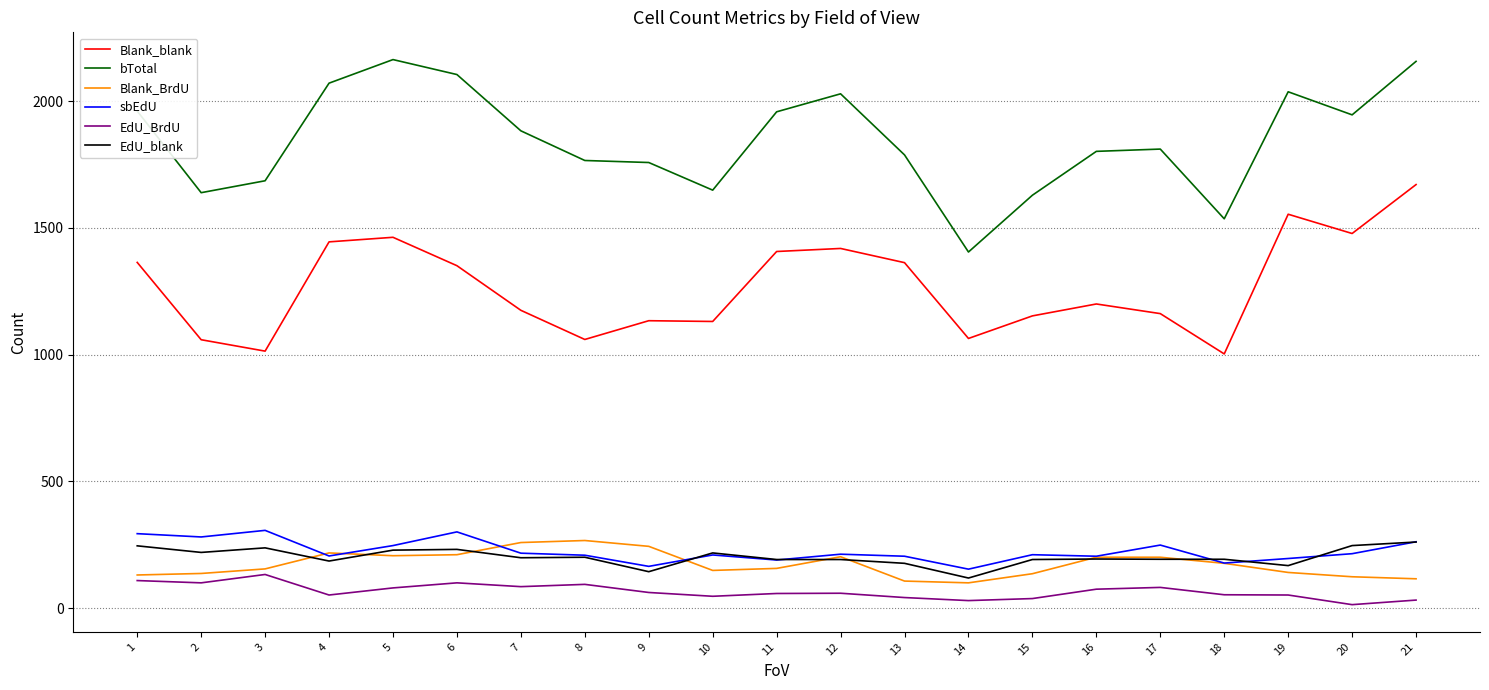

Which series has the largest total across all categories?

bTotal